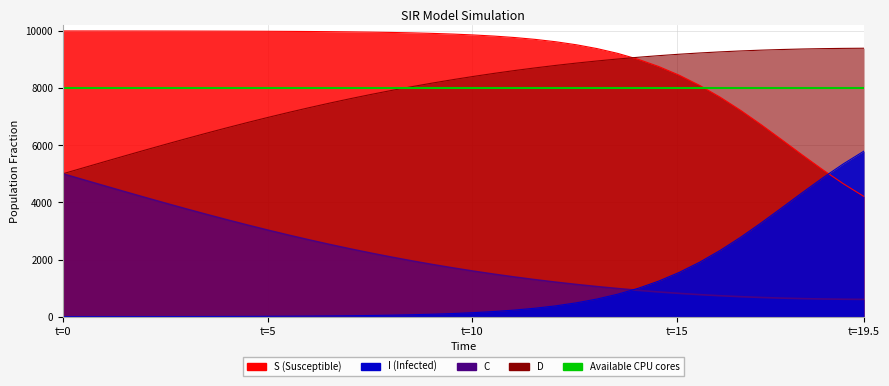

What is the sum of all D values?

82825.8